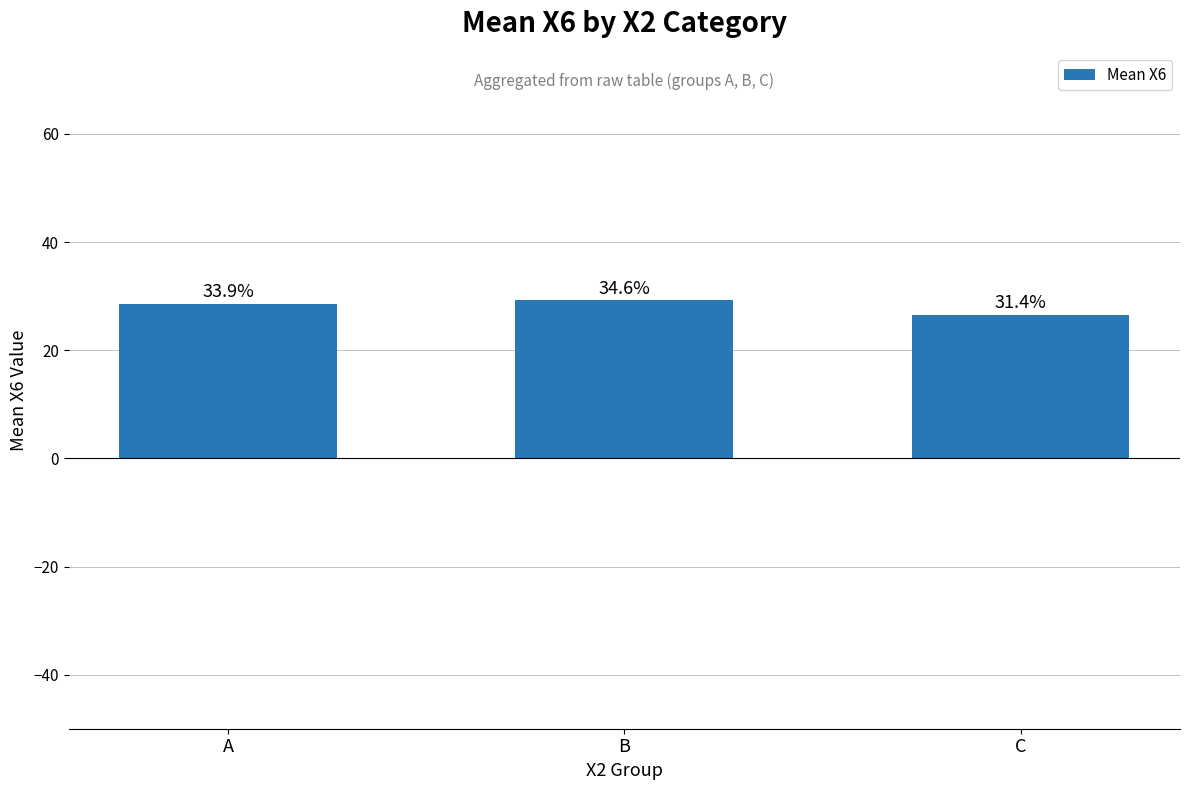

The chart shows a value of 20.2 at B. True or false?

False